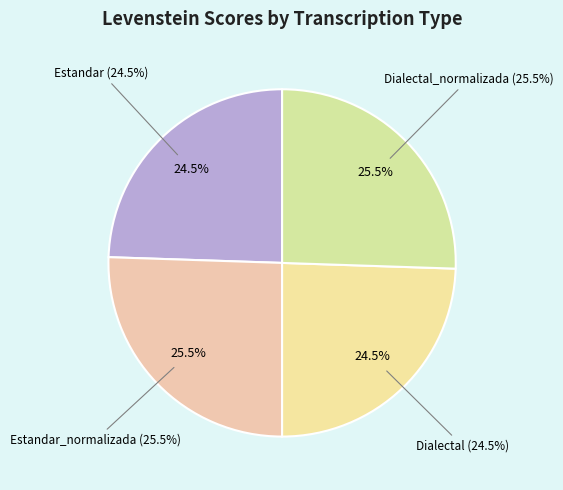

How many slices are in this pie chart?

4